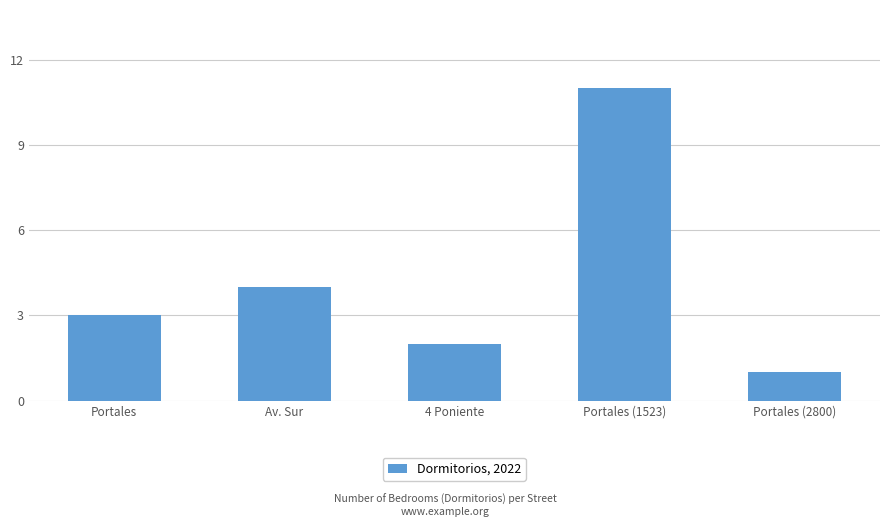

List the labels in order of value, smallest first.

Portales (2800), 4 Poniente, Portales, Av. Sur, Portales (1523)